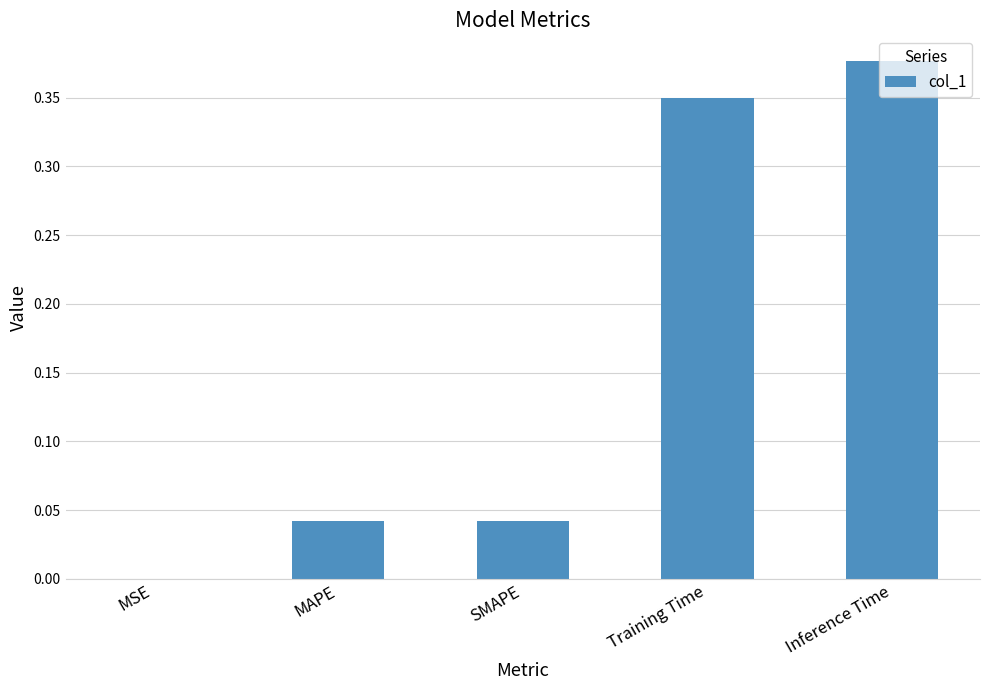

What is the sum of all values?

0.8